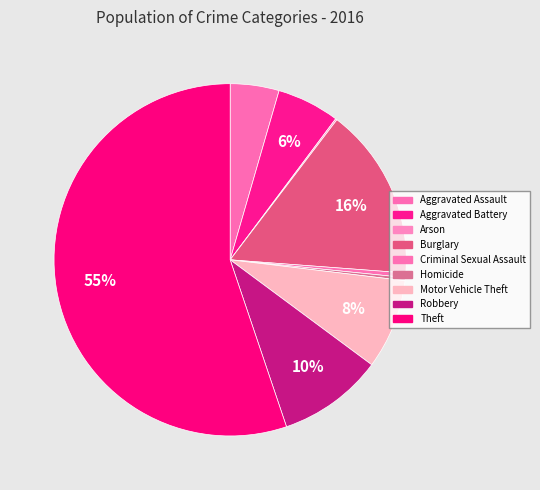

Does any single category account for the majority?

Yes